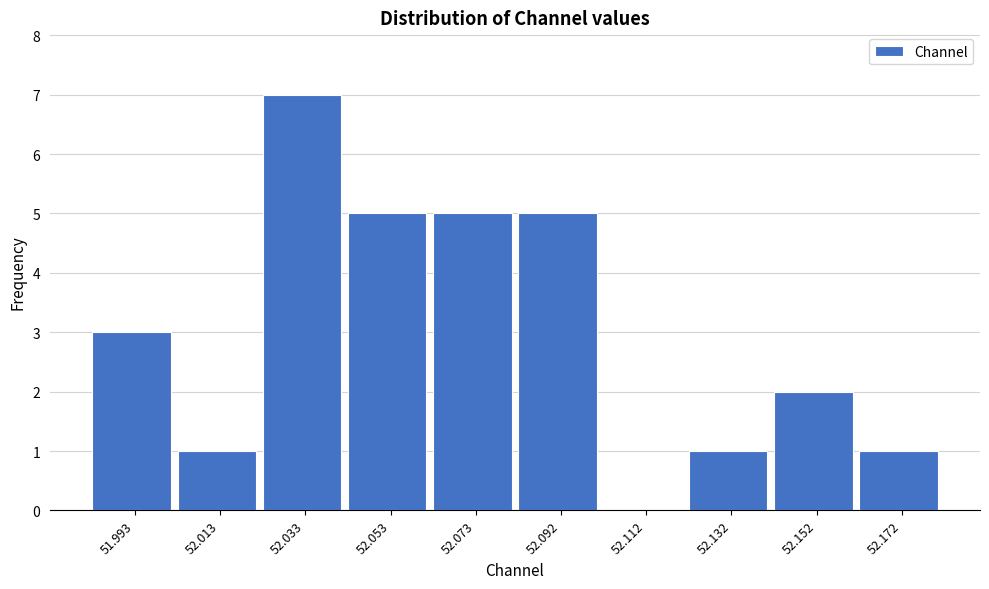

Reading left to right, transcribe this chart: for each bar, give the range it covers on the x-axis and its height. Neither the bar edges nor the heights are printed on the chart, so give them approximately, as read against the axes.

51.982 to 52.002: 3
52.002 to 52.022: 1
52.022 to 52.042: 7
52.042 to 52.062: 5
52.062 to 52.082: 5
52.082 to 52.102: 5
52.102 to 52.122: 0
52.122 to 52.142: 1
52.142 to 52.162: 2
52.162 to 52.182: 1